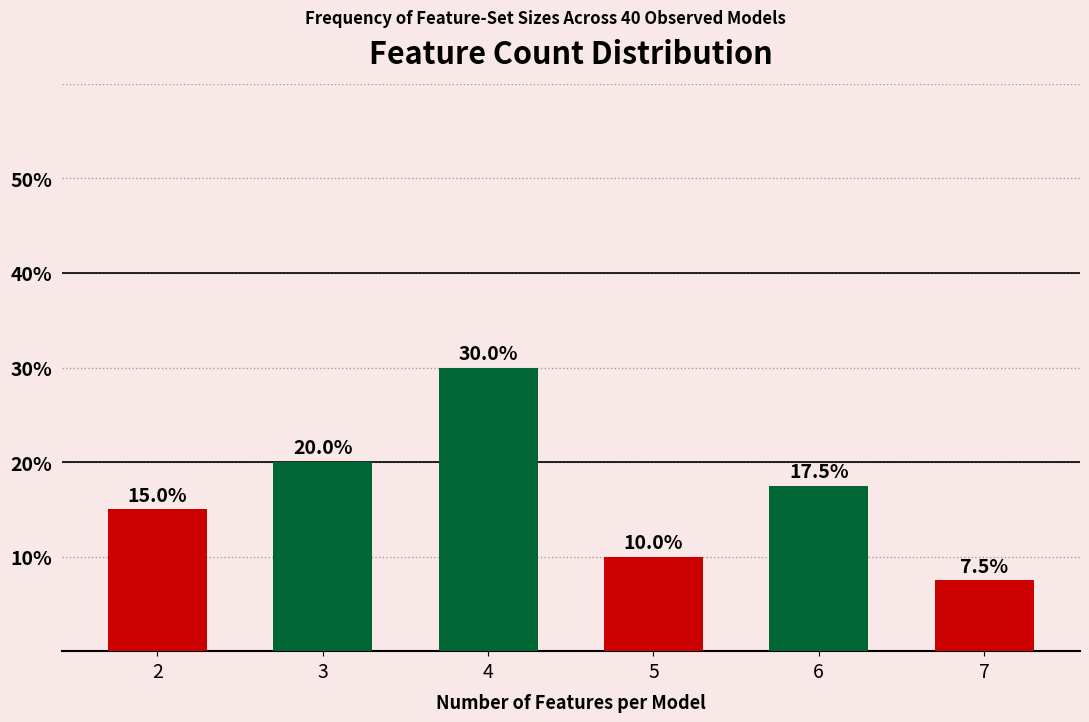

What is the difference between the values at 6 and 4?

12.5